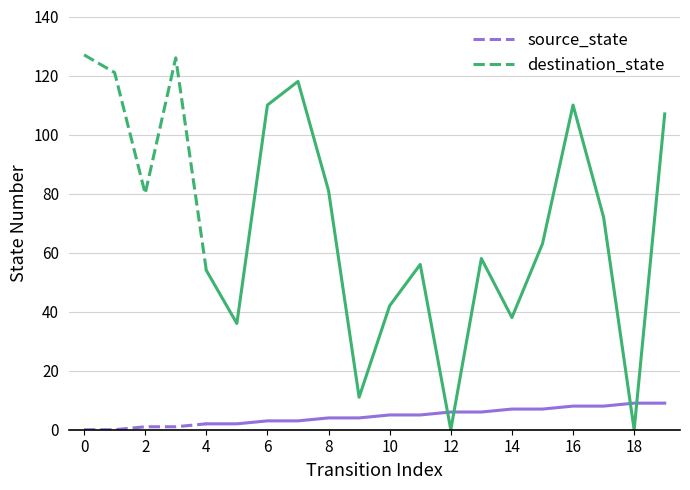

True or false: source_state and destination_state intersect in this chart.

False